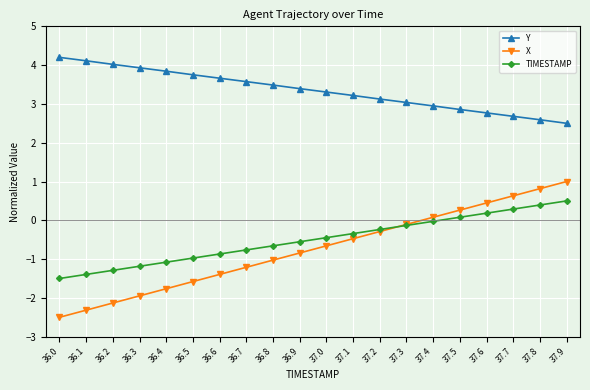

Rank the series by their maximum value, from lowest to highest.

TIMESTAMP, X, Y